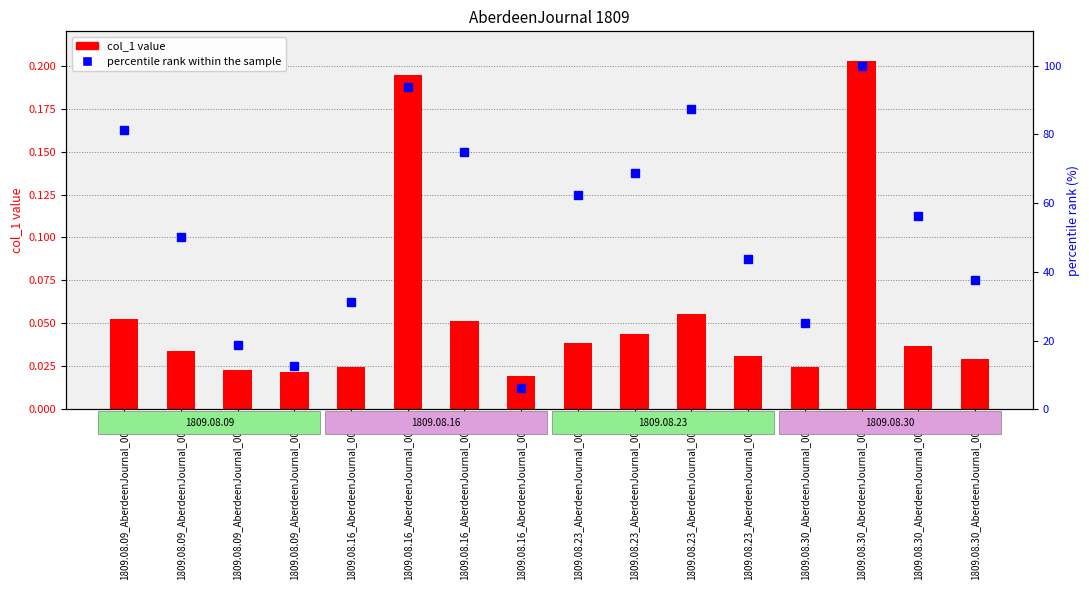

Count the number of data series in this chart.

2